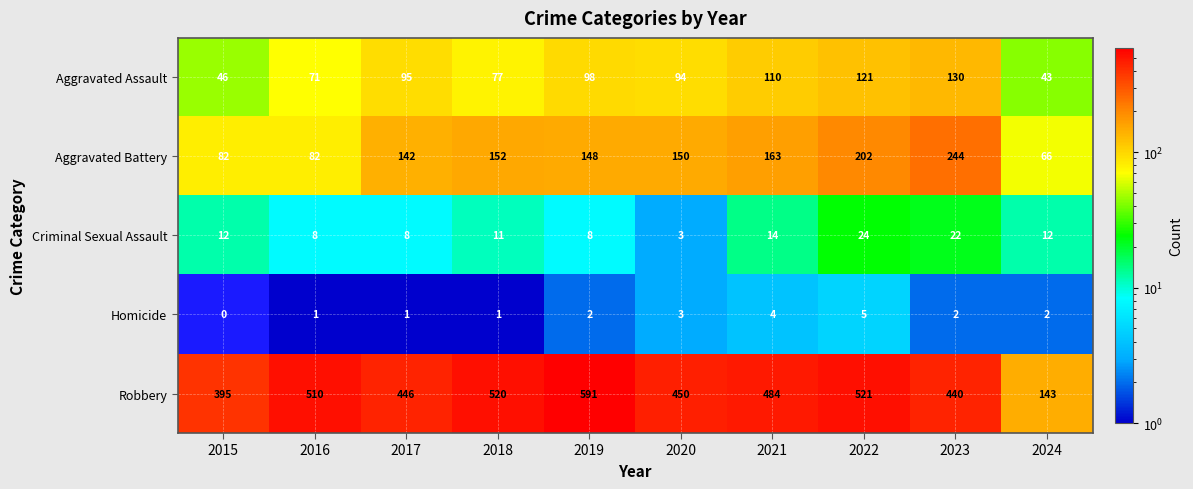

Which series has the largest range (max minus min)?

Robbery